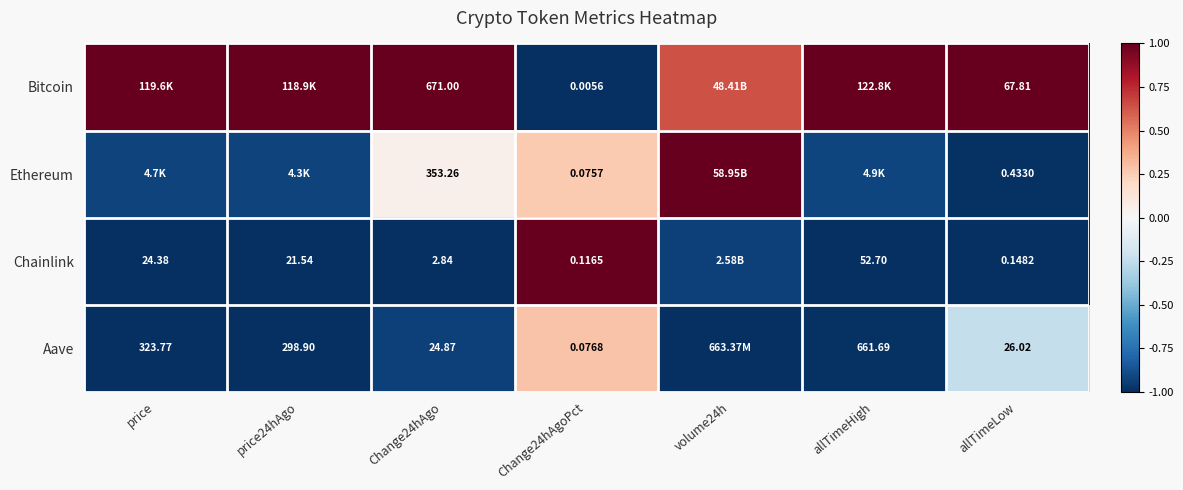

Is the value of Aave at allTimeLow greater than the value of Ethereum at allTimeLow?

Yes